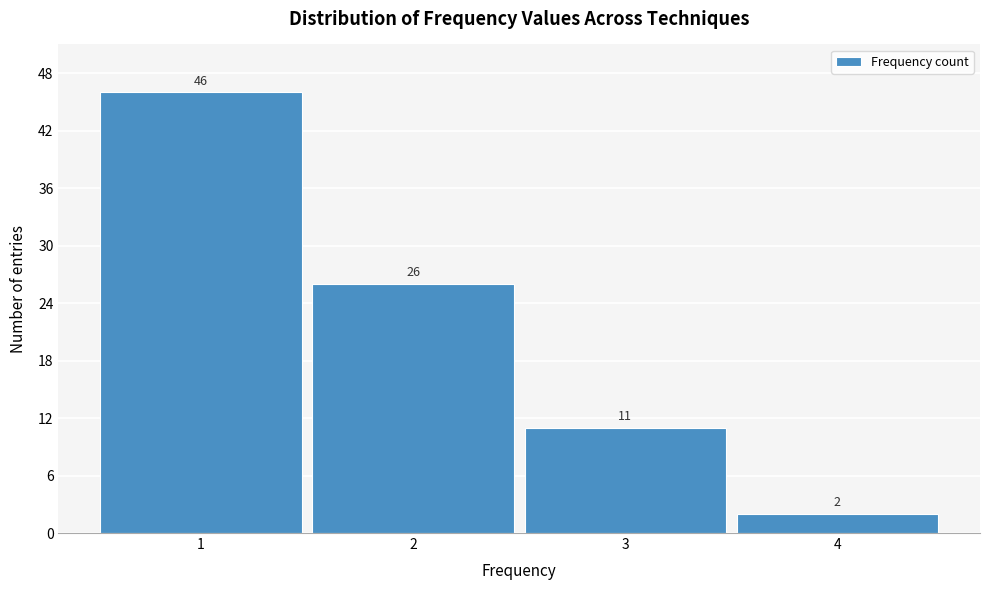

Reading left to right, extract all data points from this chart.

1=46	2=26	3=11	4=2